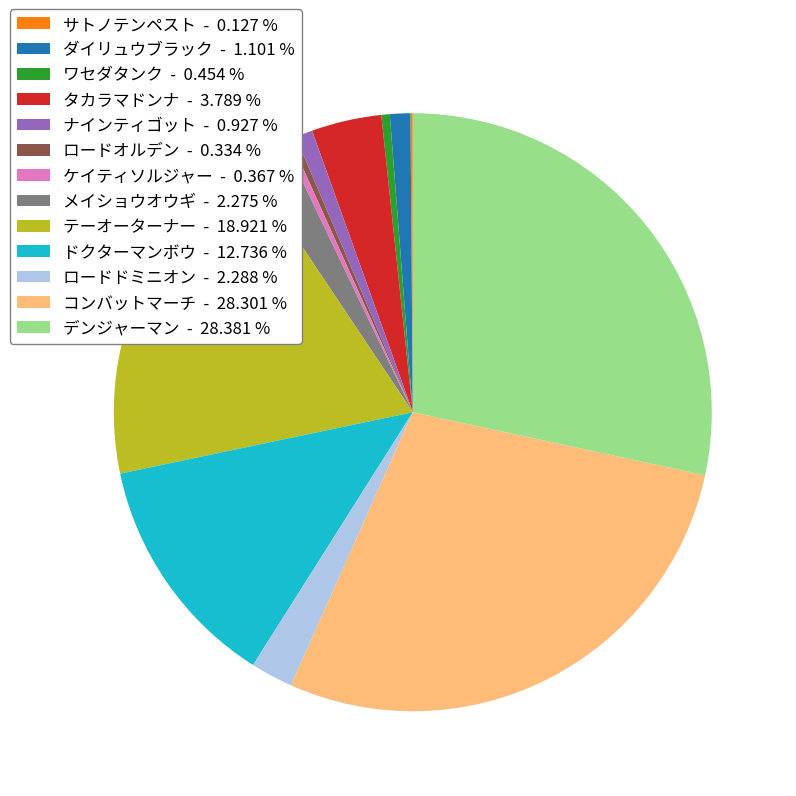

Combined, do ダイリュウブラック - 1.101 % and コンバットマーチ - 28.301 % account for over 50%?

No